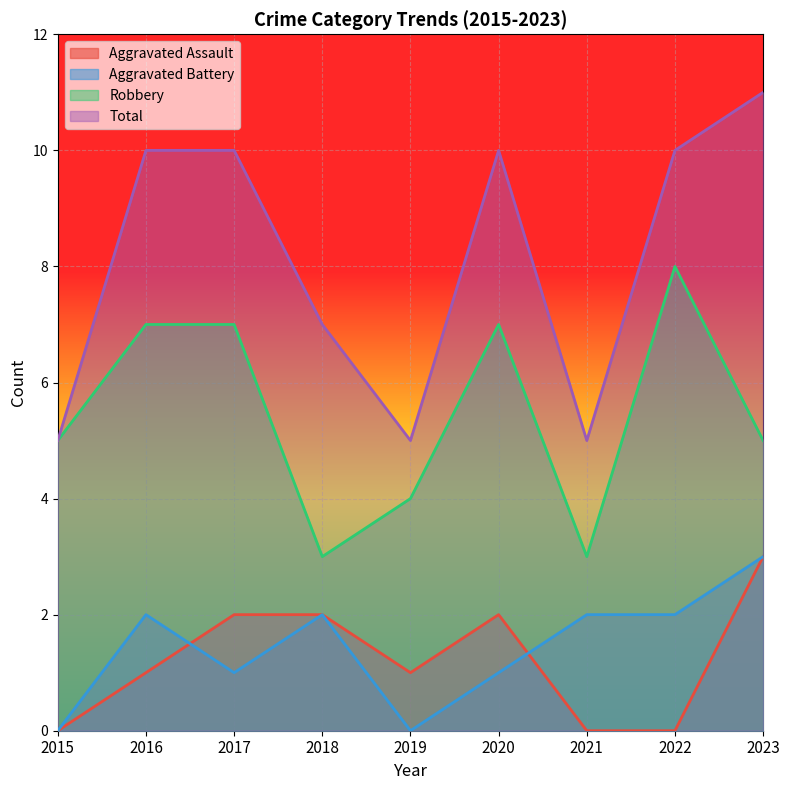

Where does the Aggravated Assault series first go above 1?

2017